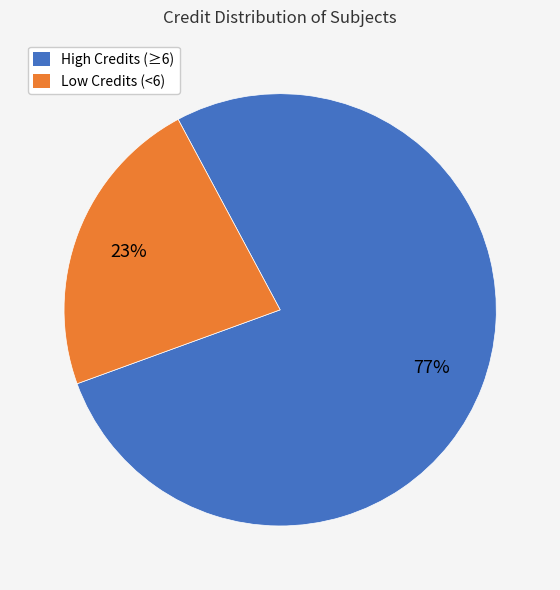

Does any single category account for the majority?

Yes